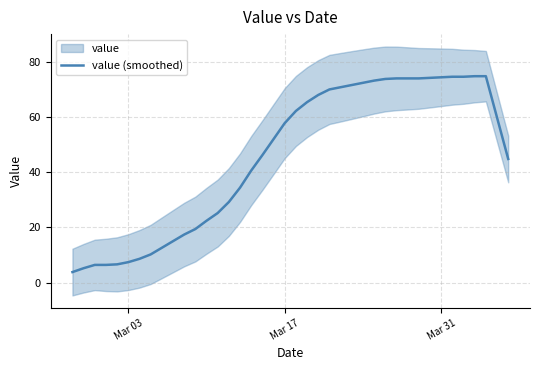

What is the highest value of the value (smoothed) series?

74.8